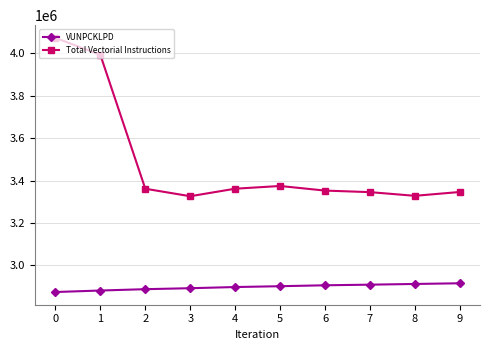

Does the chart have visible grid lines?

Yes